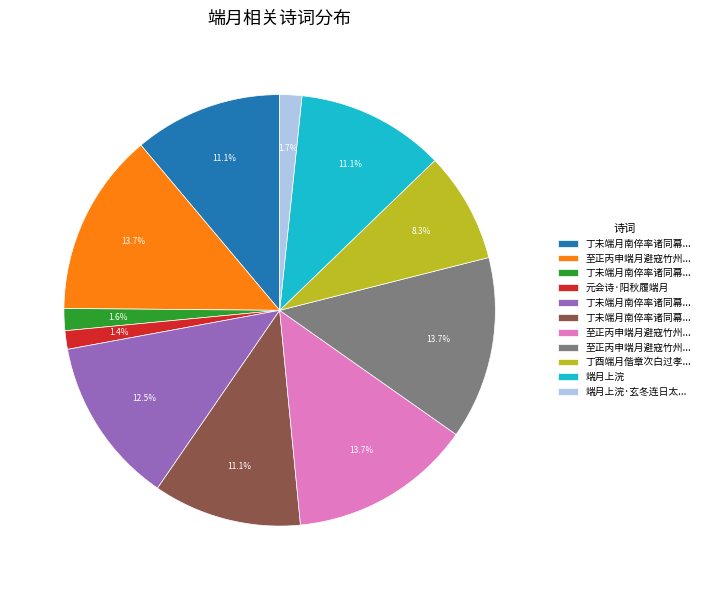

How many slices are in this pie chart?

11